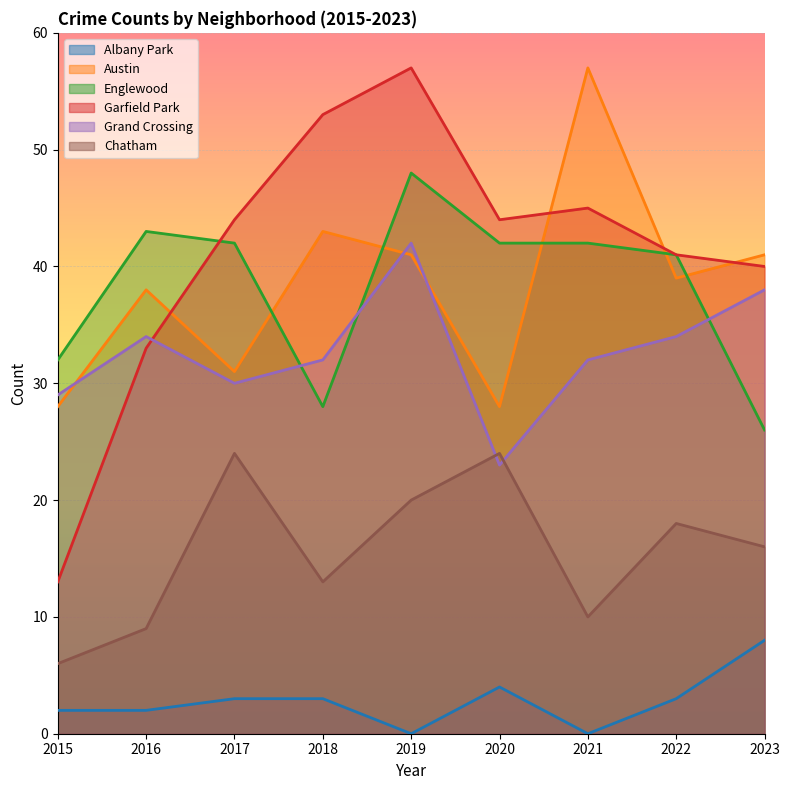

At 2016, list the series in order from smallest to largest.

Albany Park, Chatham, Garfield Park, Grand Crossing, Austin, Englewood